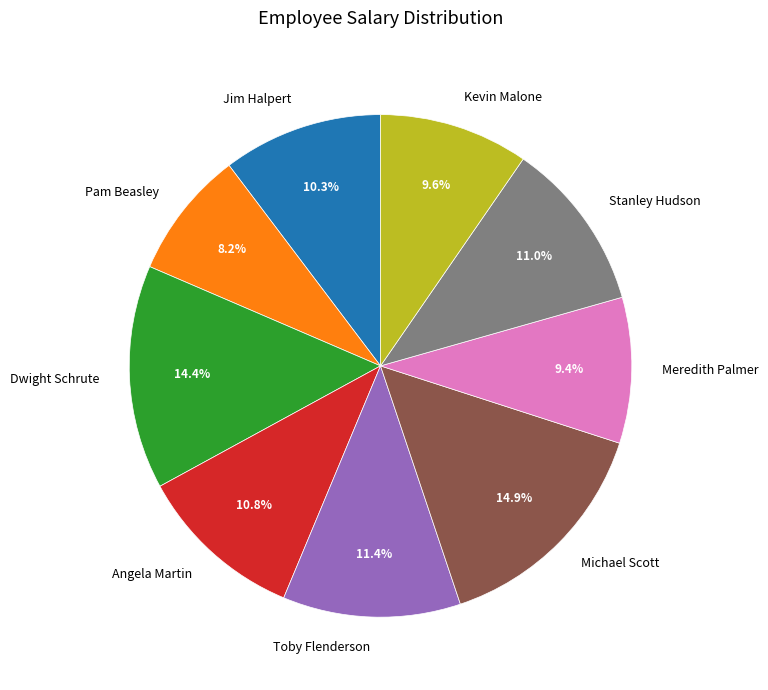

True or false: Stanley Hudson accounts for 11% of the total.

True